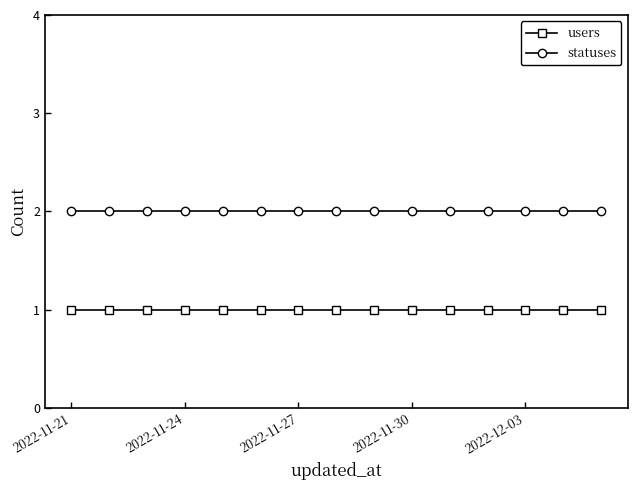

What is the greatest value displayed?

2